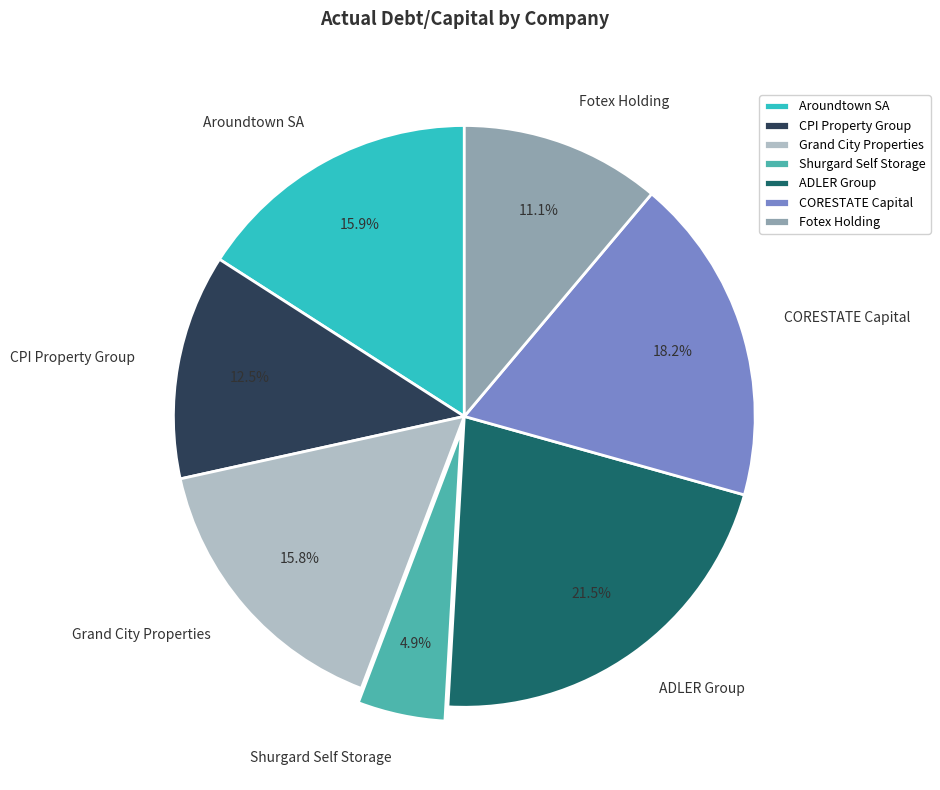

What portion of the pie excludes CORESTATE Capital?

81.8%